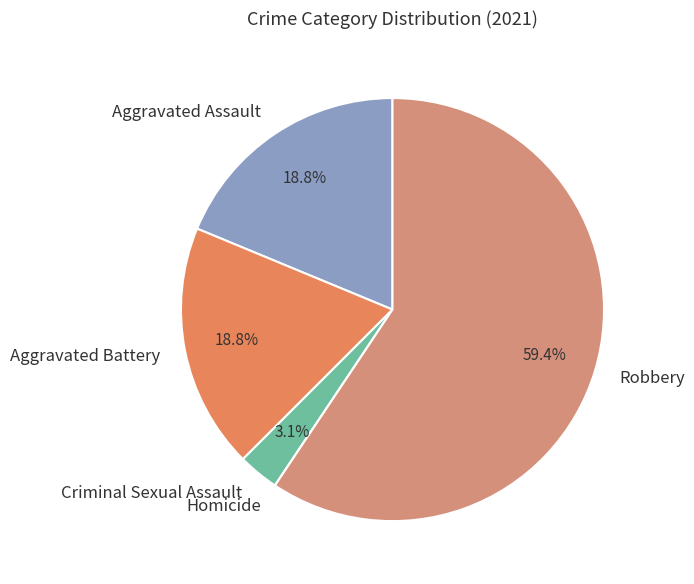

To the nearest percent, what is the difference between the Criminal Sexual Assault and Aggravated Battery slice percentages?

16%